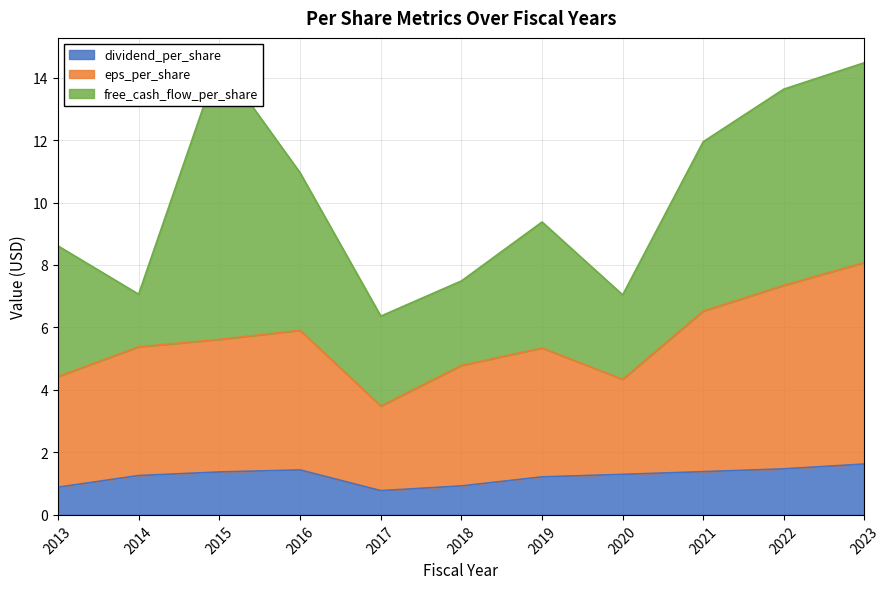

What is the lowest value of the dividend_per_share series?

0.8